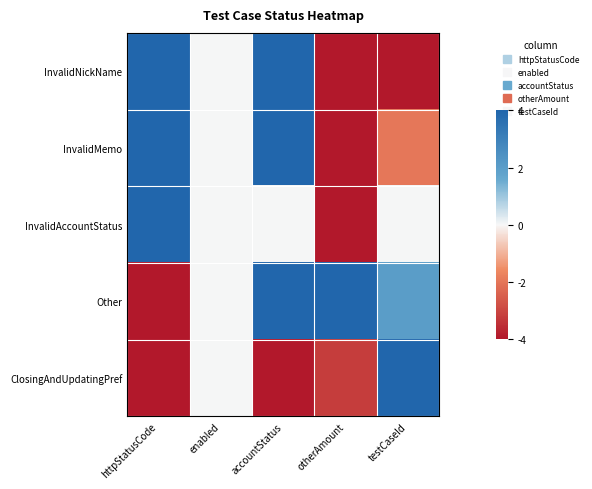

Which series changed the most between httpStatusCode and testCaseId?

InvalidNickName